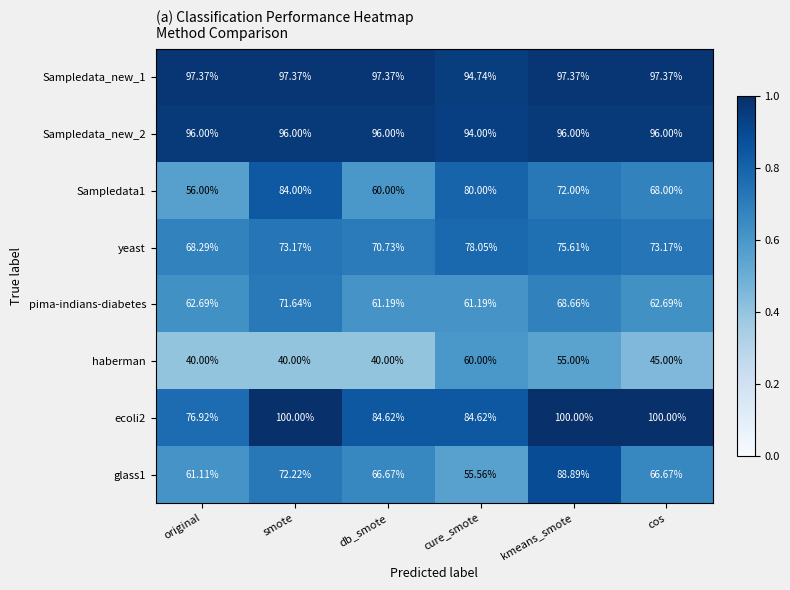

Where does the Sampledata1 series first go above 72?

smote